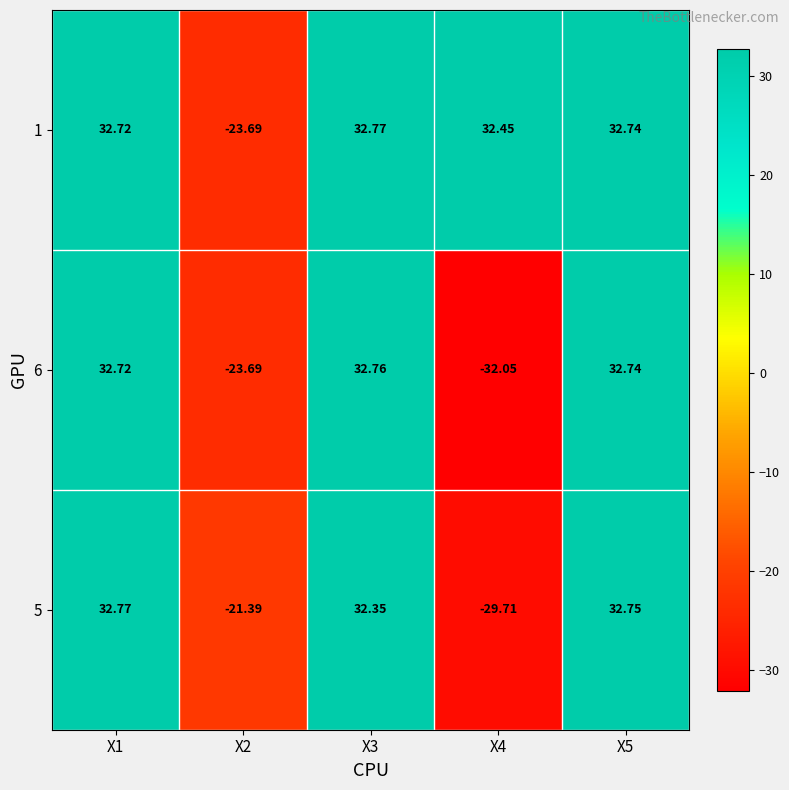

Is the value of 5 at X5 greater than the value of 6 at X1?

Yes